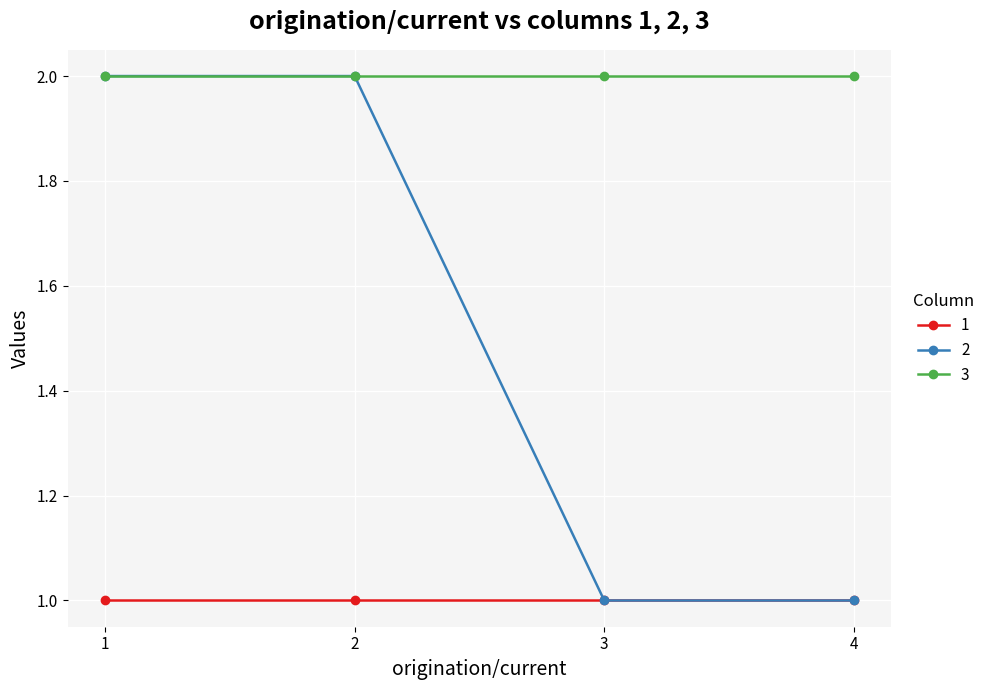

What is the value of the 1 point at the 3rd from the left?

1